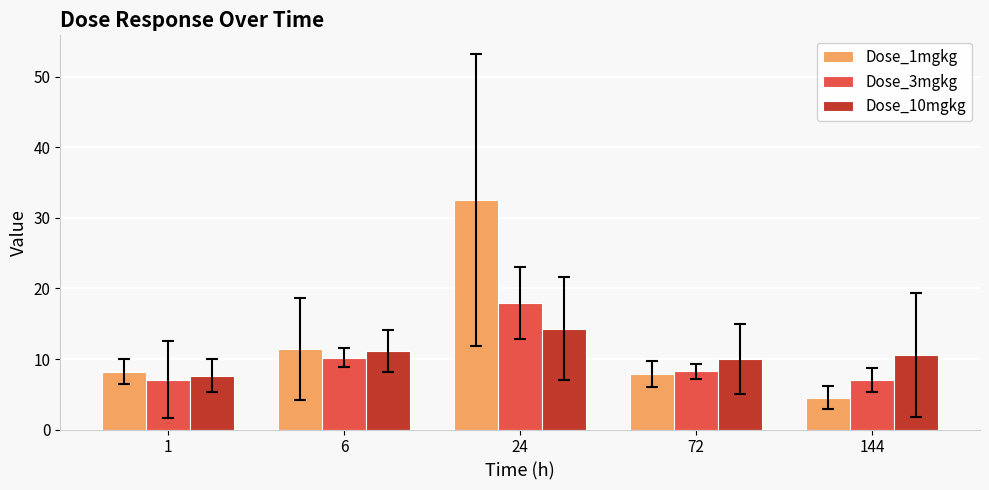

Reading right to left, list all the values displayed in this chart.

Dose_1mgkg: 4.5	7.9	32.6	11.4	8.2
Dose_3mgkg: 7.1	8.2	18.0	10.2	7.1
Dose_10mgkg: 10.5	10.0	14.3	11.1	7.6